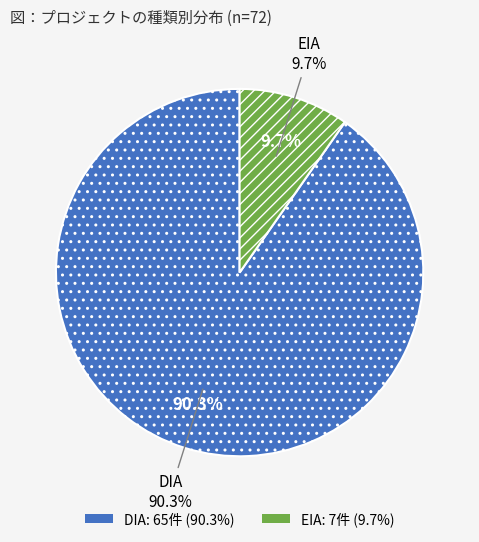

To the nearest percent, what is the difference between the largest and smallest slice percentages?

81%